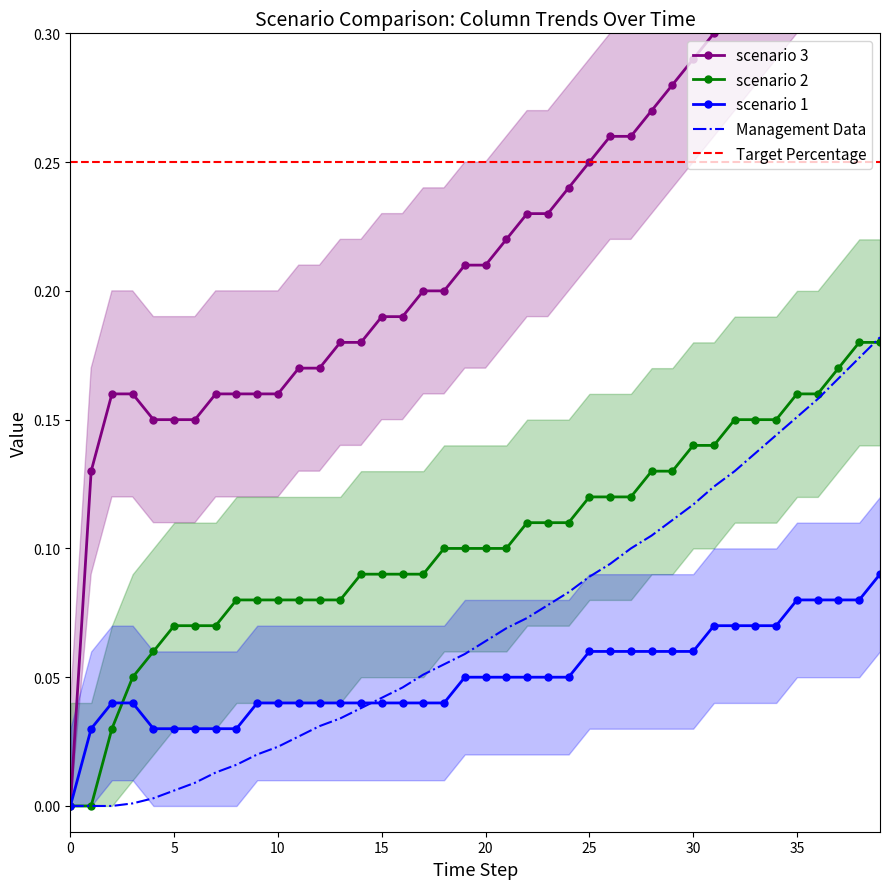

Count the col_5 values in the range 0 to 1.

40